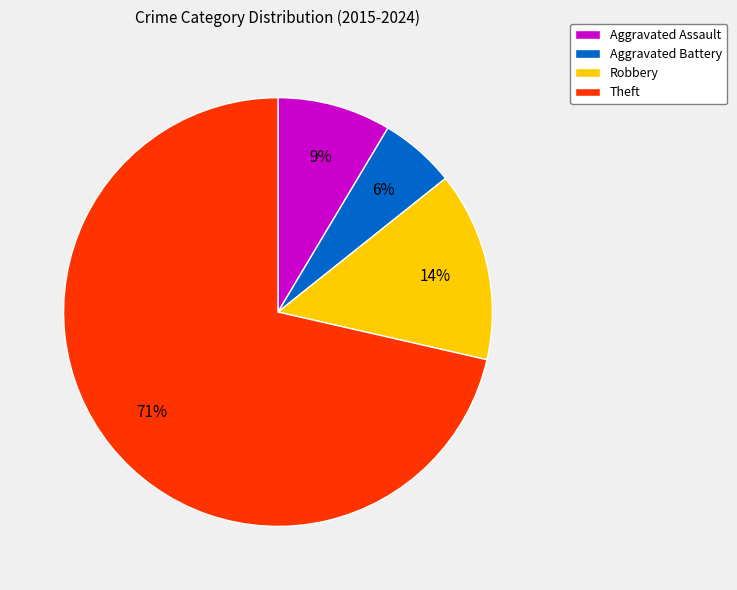

Rank the categories by value from lowest to highest.

Aggravated Battery, Aggravated Assault, Robbery, Theft